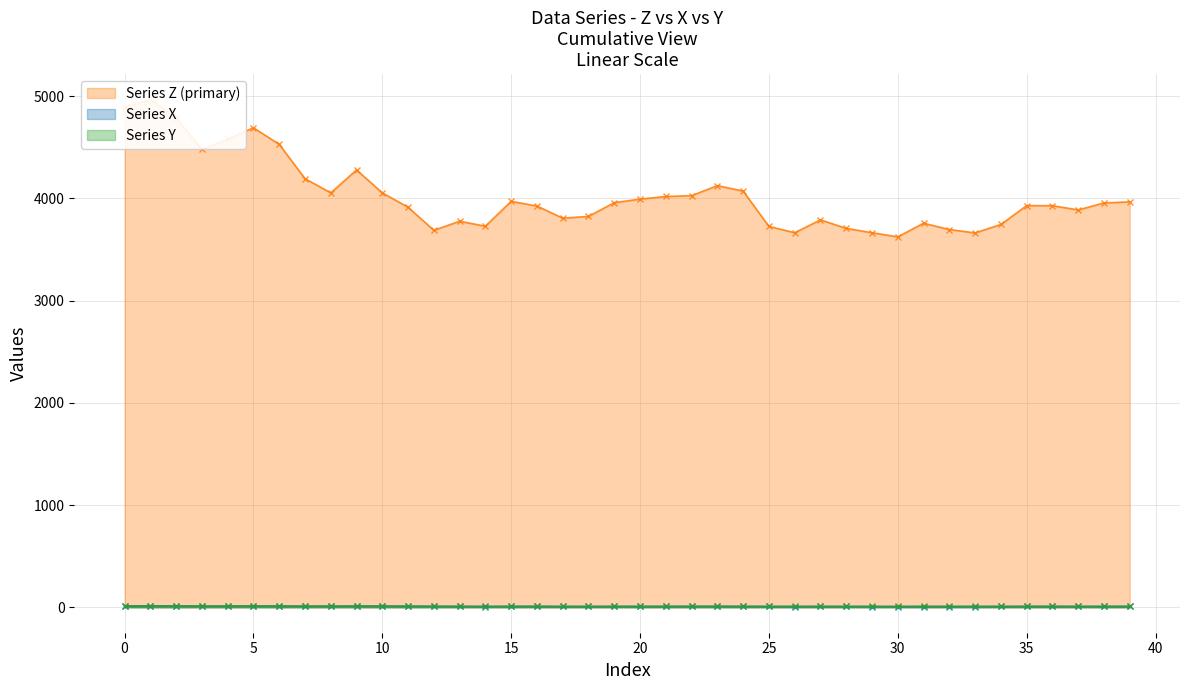

Which label corresponds to the largest value in the chart?

1